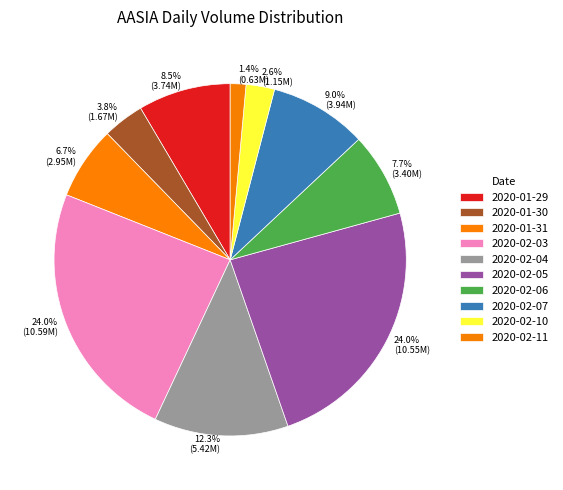

The 2020-02-04 slice represents 7% of the pie. True or false?

False